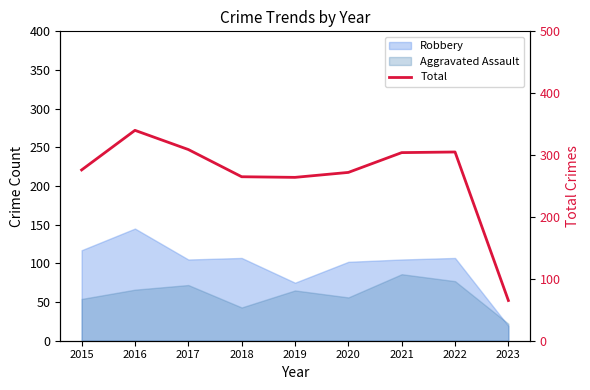

How many categories are shown in the chart?

9